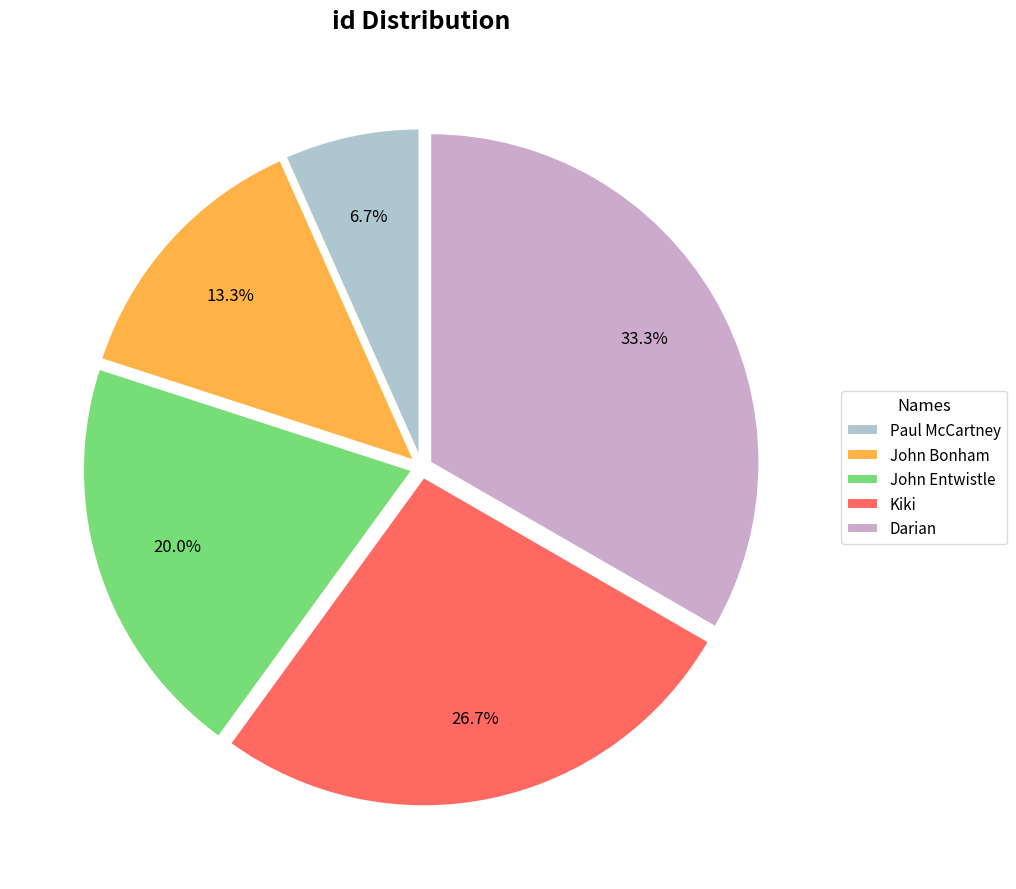

Count the number of slices in the pie.

5